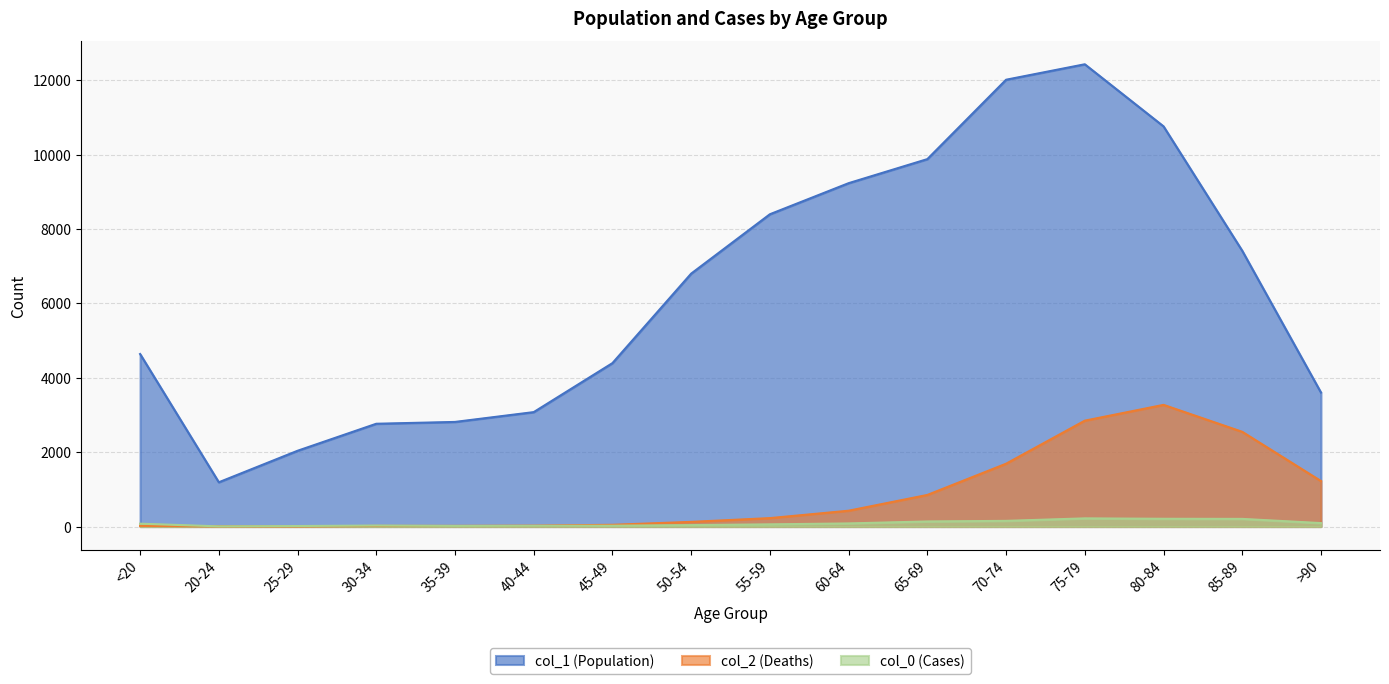

At which label does col_0 first exceed 77?

60-64